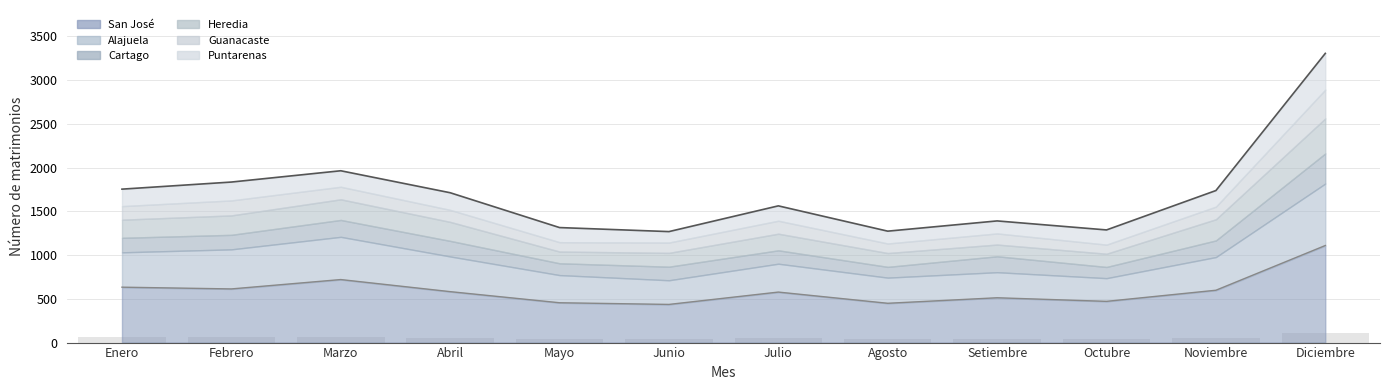

Reading left to right, list all the values displayed in this chart.

Total upper: Enero=1753.0	Febrero=1834.0	Marzo=1963.0	Abril=1712.0	Mayo=1314.0	Junio=1268.0	Julio=1562.0	Agosto=1273.0	Setiembre=1390.0	Octubre=1287.0	Noviembre=1737.0	Diciembre=3304.0
San José lower: Enero=633.0	Febrero=613.0	Marzo=720.0	Abril=582.0	Mayo=455.0	Junio=436.0	Julio=577.0	Agosto=449.0	Setiembre=512.0	Octubre=471.0	Noviembre=598.0	Diciembre=1109.0
Bar reference: Enero=58.4	Febrero=61.1	Marzo=65.4	Abril=57.1	Mayo=43.8	Junio=42.3	Julio=52.1	Agosto=42.4	Setiembre=46.3	Octubre=42.9	Noviembre=57.9	Diciembre=110.1